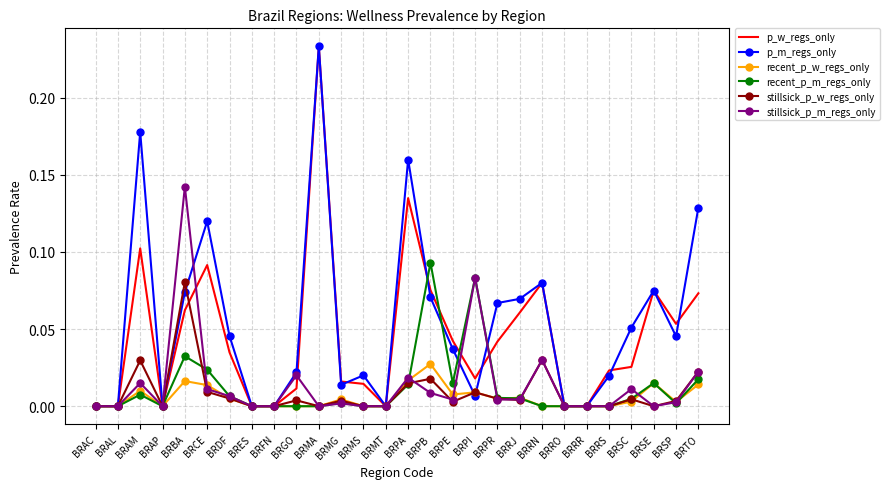

What position from the right is BRCE?

23